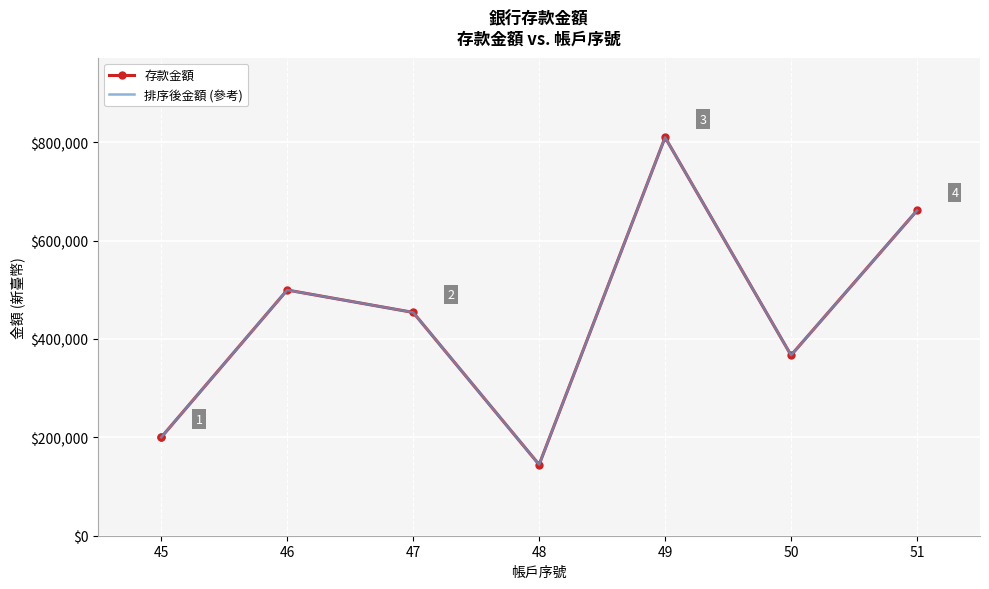

True or false: 排序後金額 (參考) has more than 1 points higher than both neighbors.

True